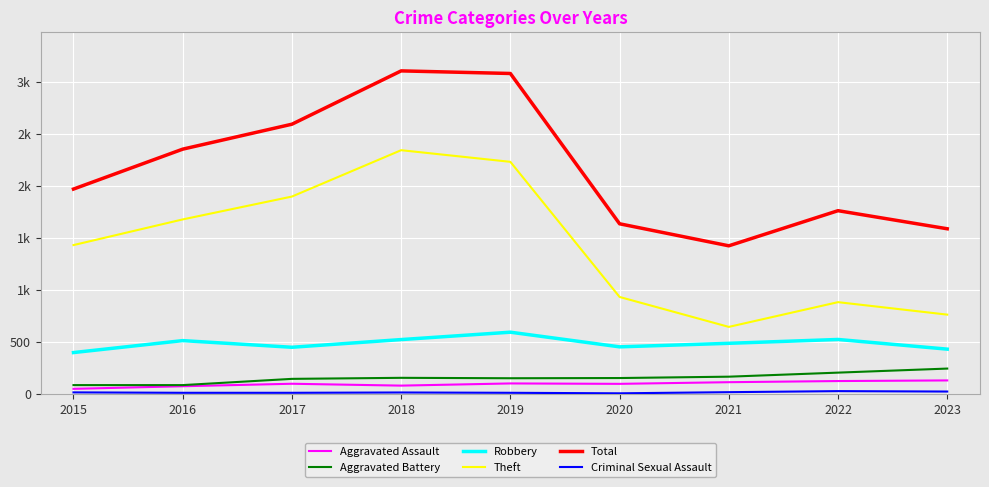

What is the difference between the highest and lowest values at 2018?

3094